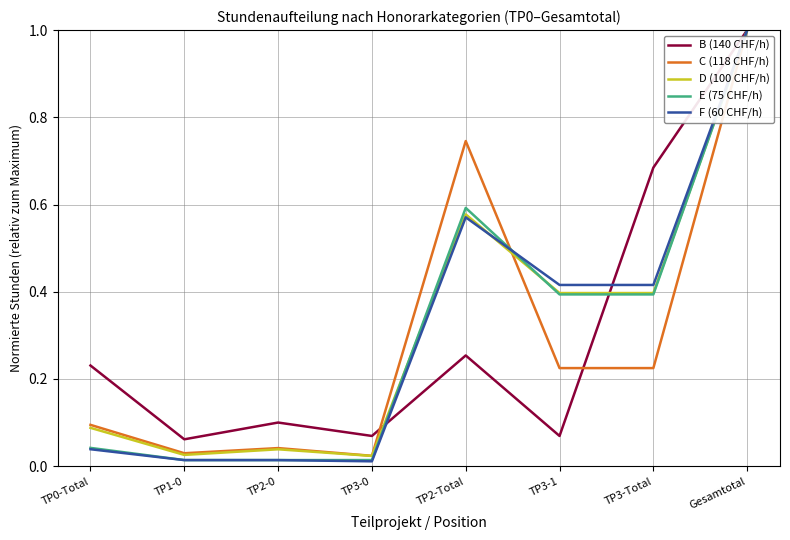

At which label does F (60 CHF/h) reach its peak?

Gesamtotal